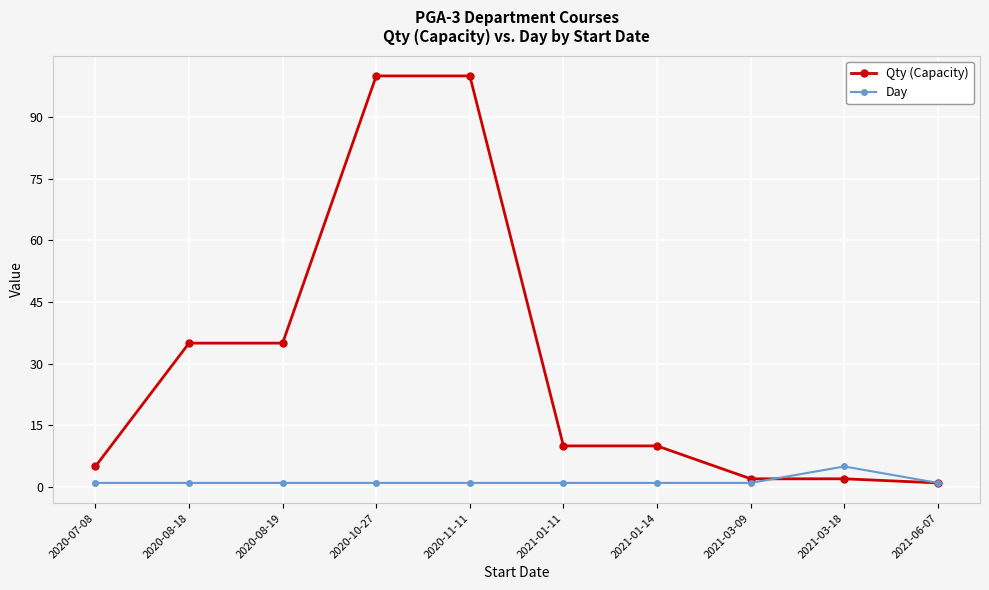

What is the label of the 7th point from the right?

2020-10-27